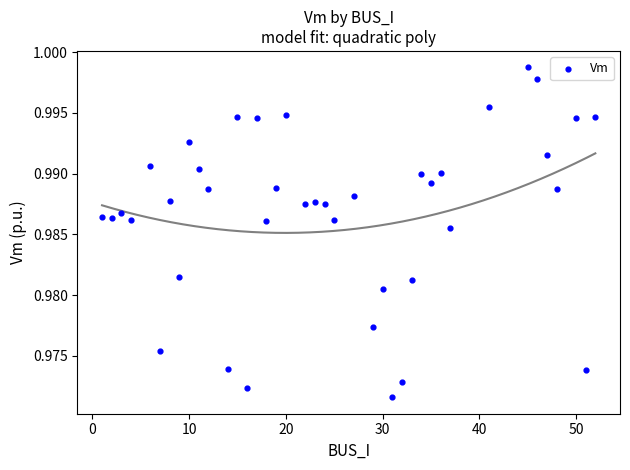

What is the range of X values (max minus min)?

51.0